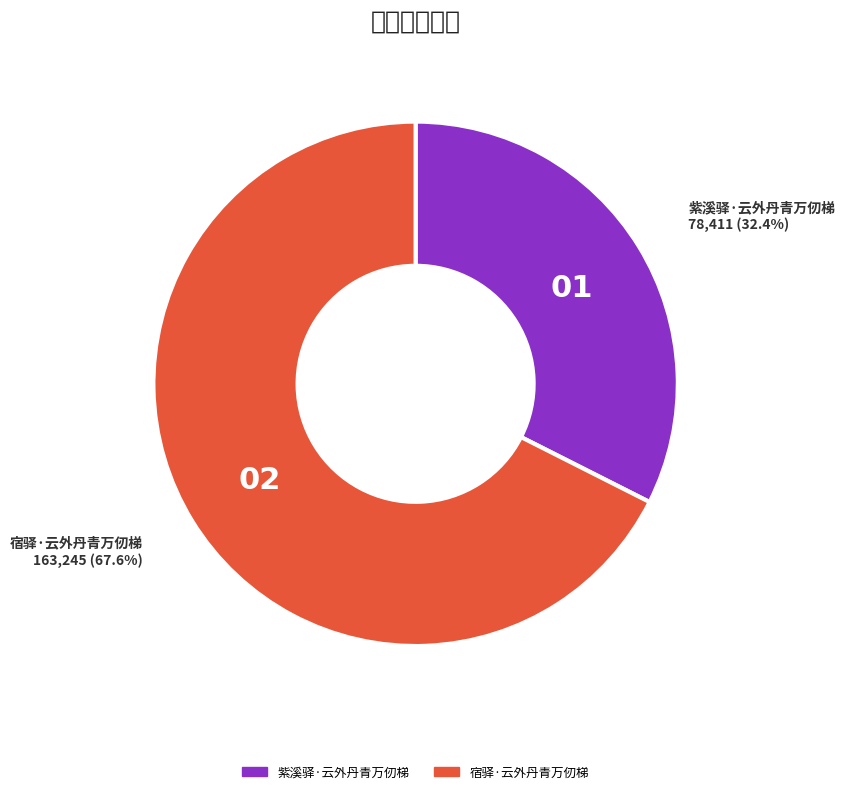

To the nearest percent, what percentage of the pie is 宿驿·云外丹青万仞梯?

68%